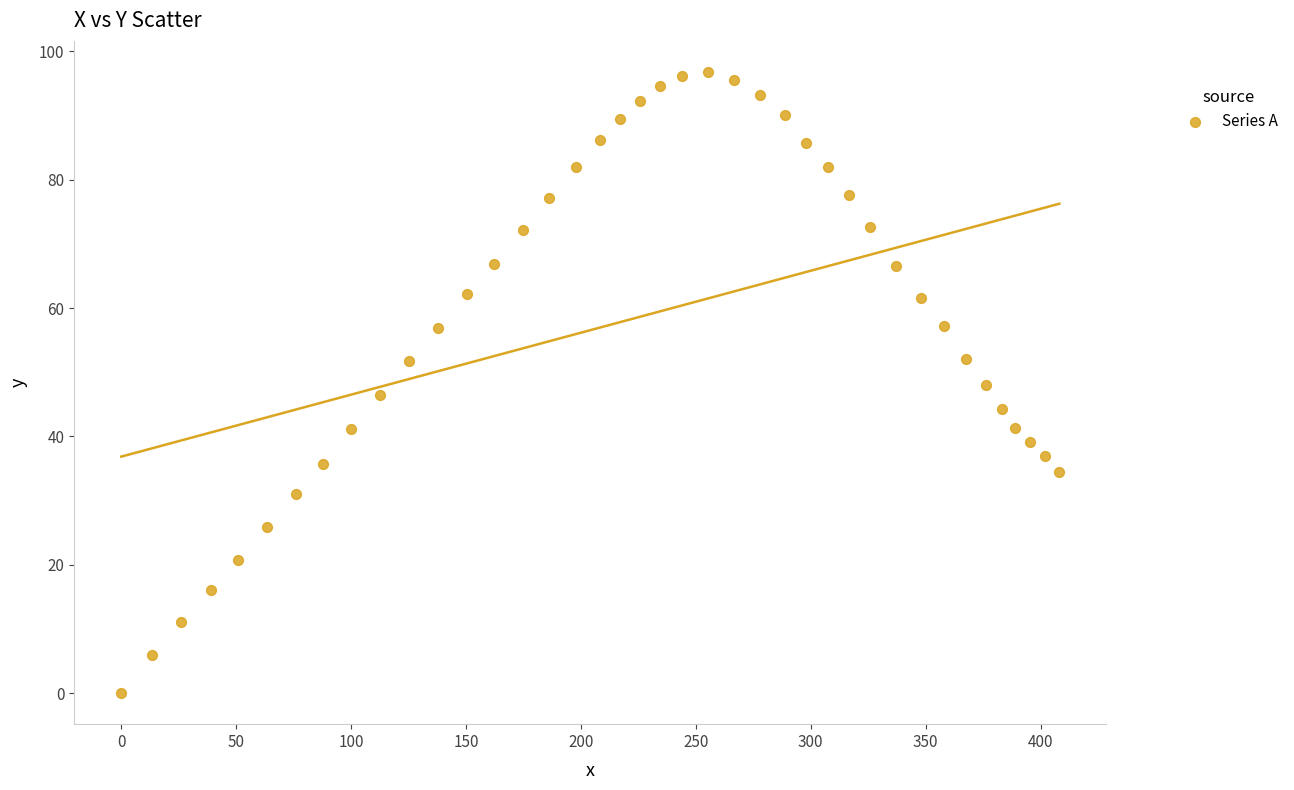

What is the range of X values (max minus min)?

408.2